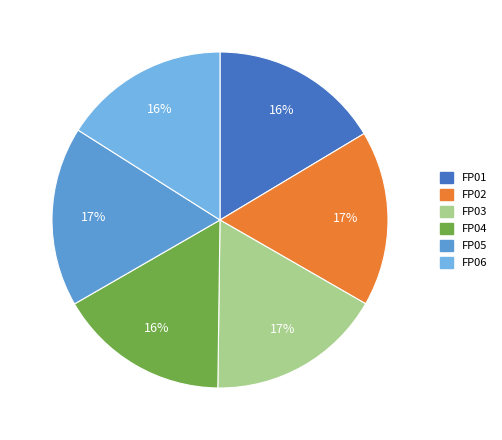

What is the smallest slice in the pie chart?

FP06